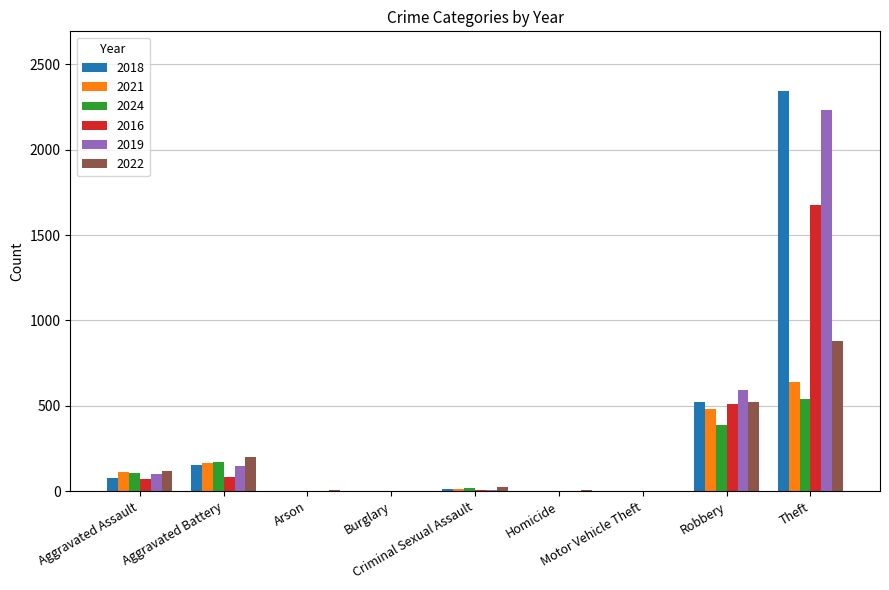

How many groups of bars are there?

9